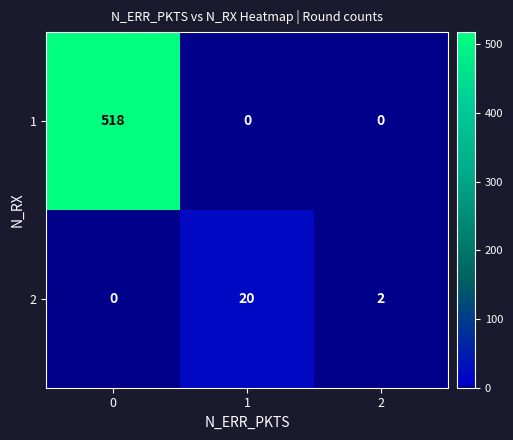

Is it true that 1 equals -294 at 2?

False